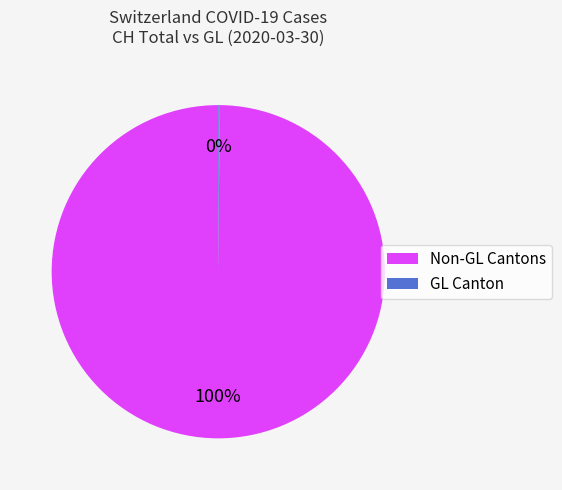

Does any single category account for the majority?

Yes